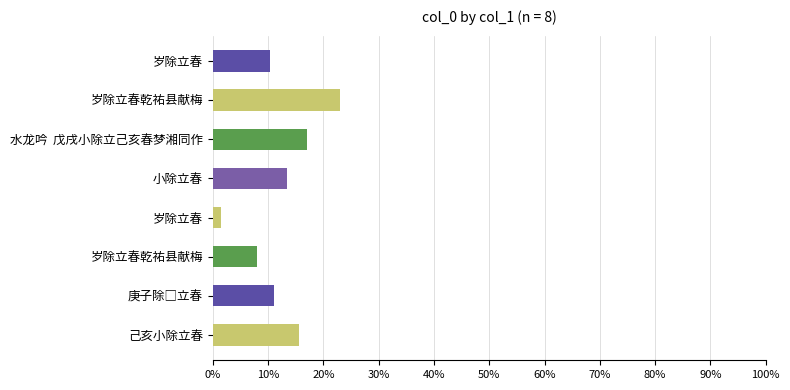

Does the chart contain stacked bars?

No